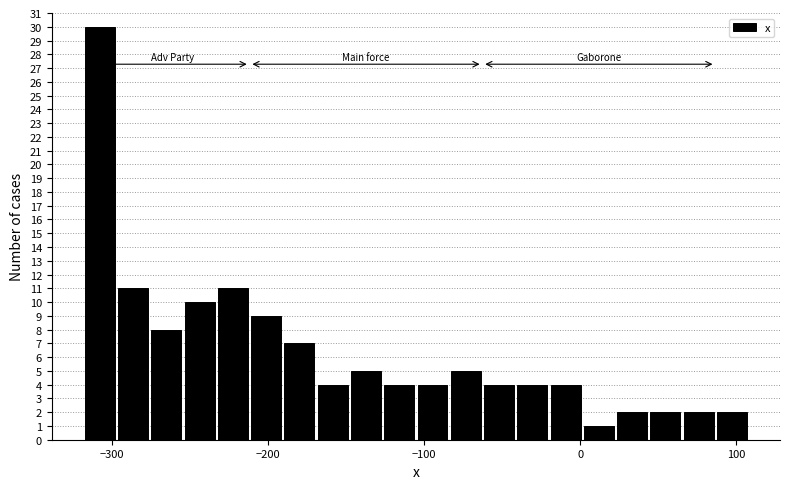

Around what value on the x-axis is the tallest bar? Give the approximate position of its centre, as read against the axis.

-310